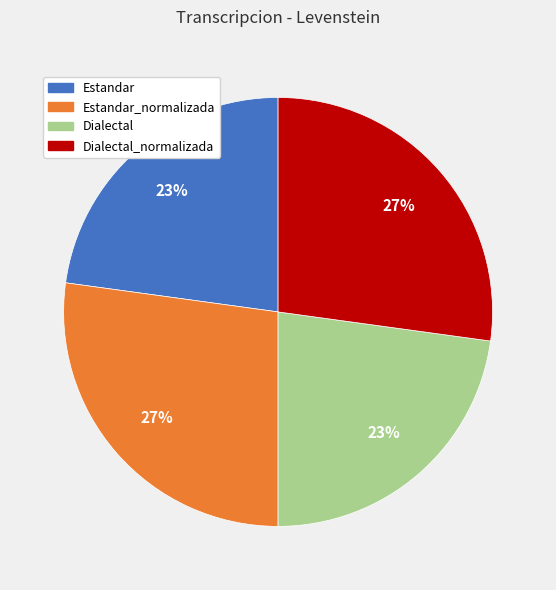

To the nearest percent, what is the difference between the largest and smallest slice percentages?

4%